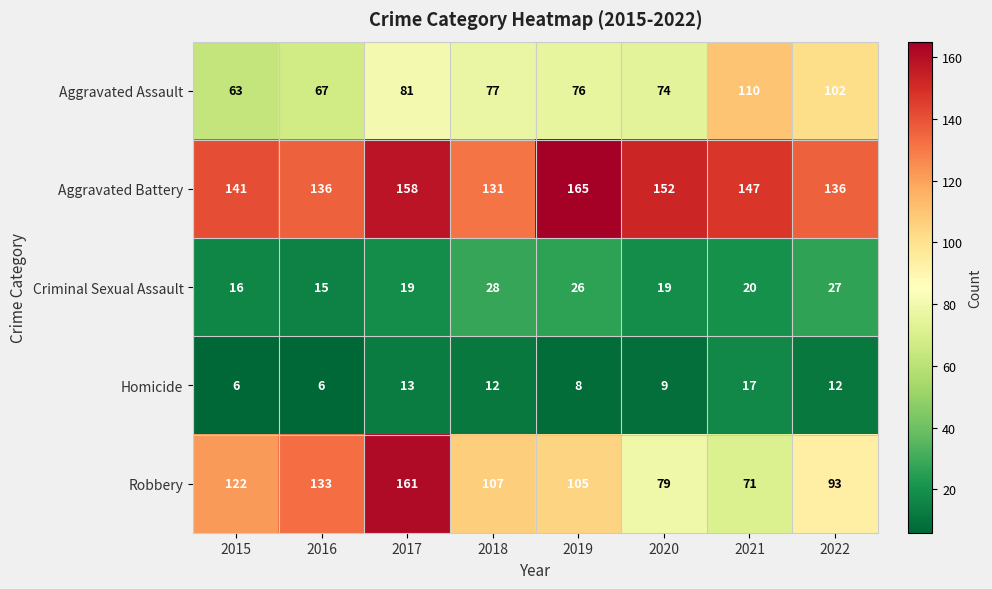

Which series has the largest total across all categories?

Aggravated Battery